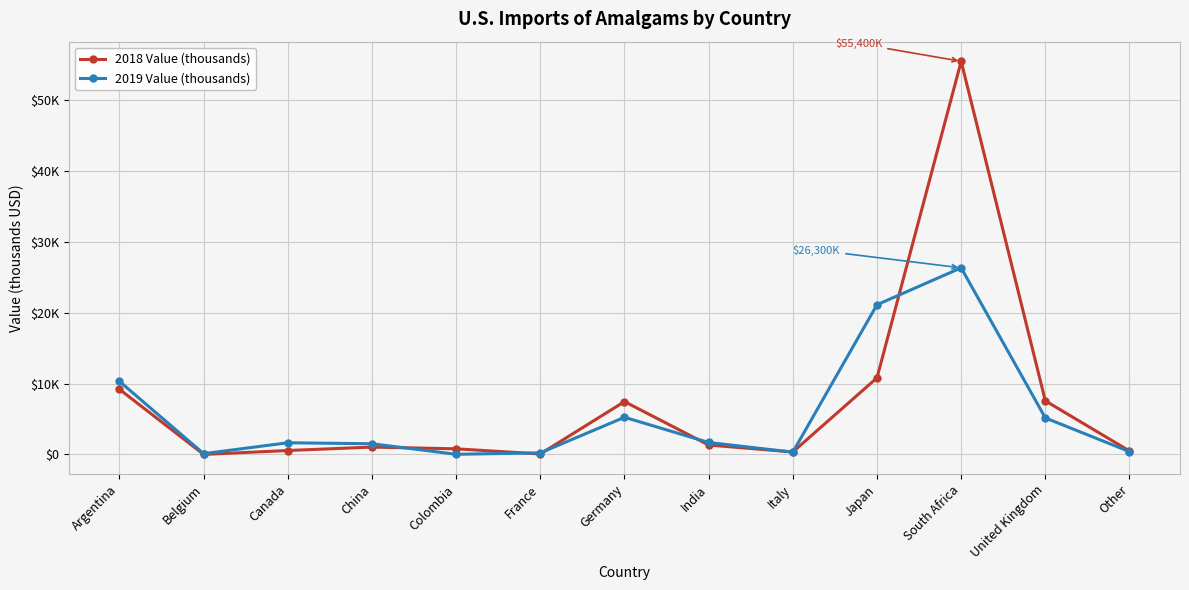

Which category has the highest value across all series?

South Africa